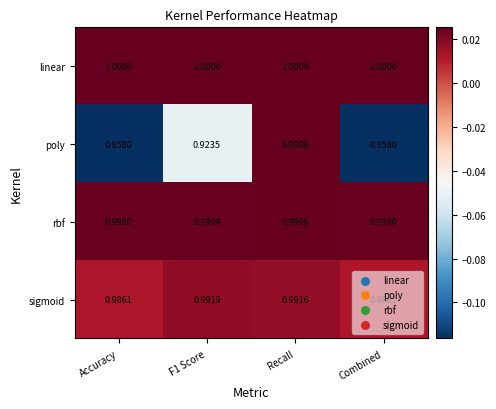

Rank the series by their maximum value, from lowest to highest.

sigmoid, rbf, poly, linear